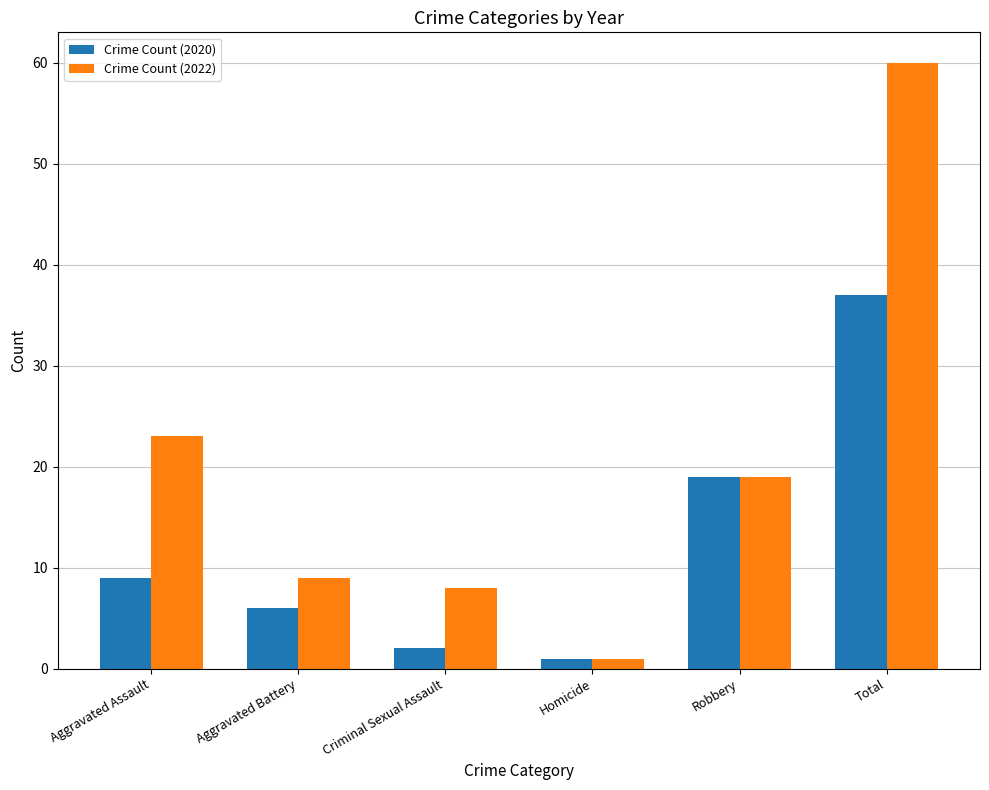

What is the difference between the maximum and minimum values in the Crime Count (2022) series?

59